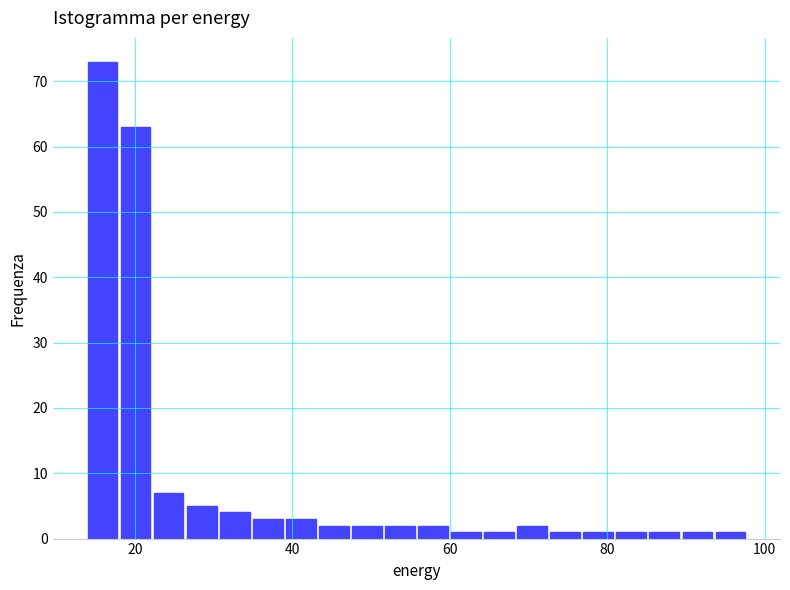

Around what value on the x-axis is the tallest bar? Give the approximate position of its centre, as read against the axis.

16